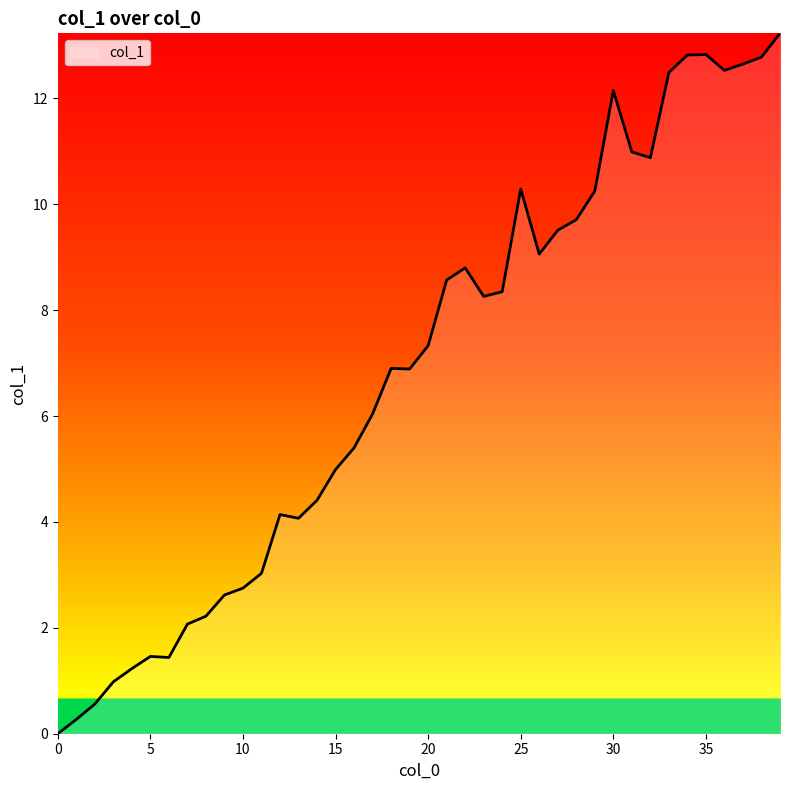

What is the difference between the maximum and minimum values?

13.2